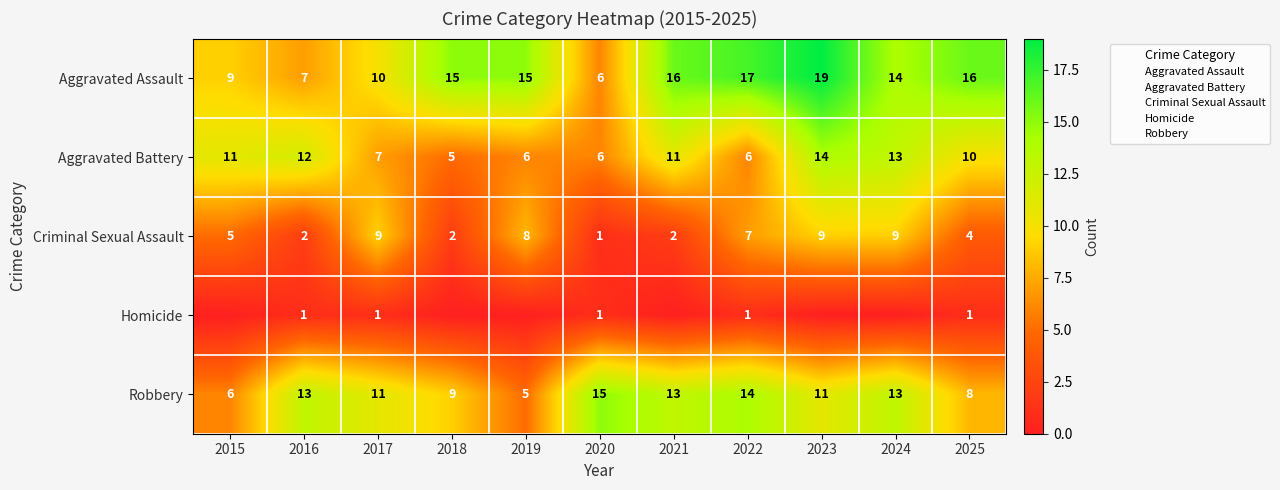

Between 2018 and 2020, which is larger?

2018